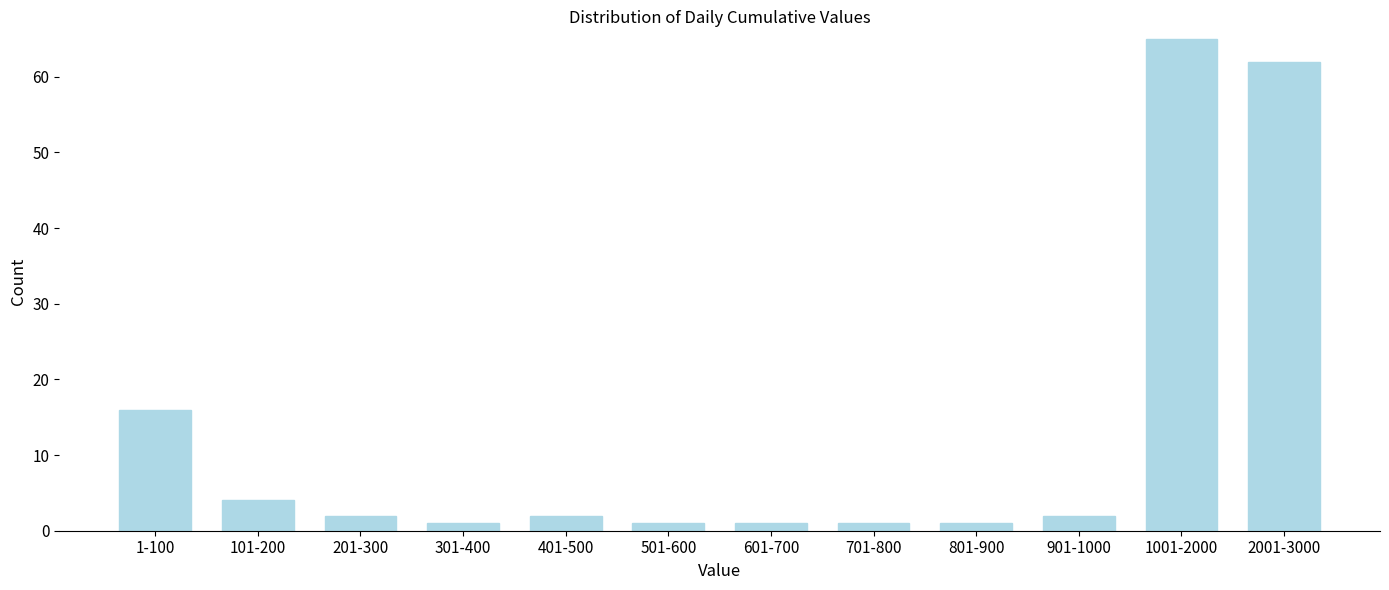

Reading right to left, list all the values displayed in this chart.

62	65	2	1	1	1	1	2	1	2	4	16